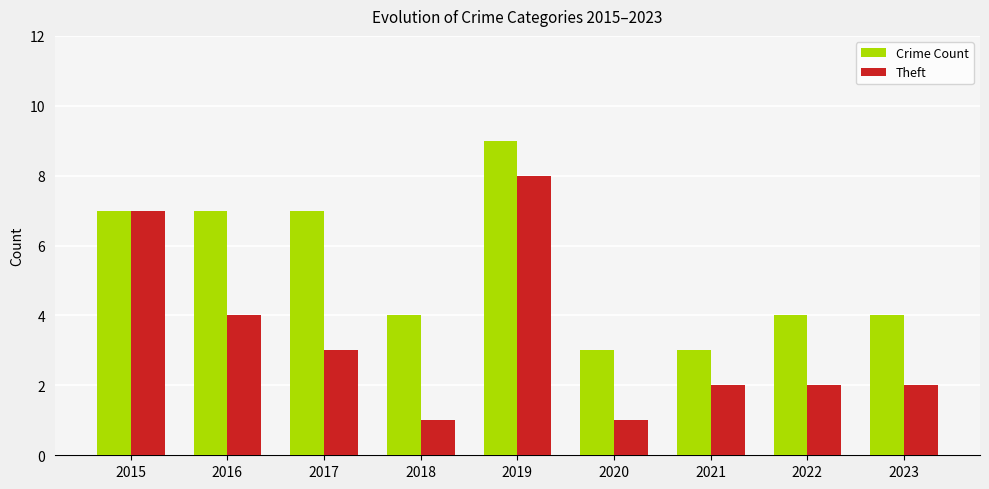

How many groups of bars are there?

9